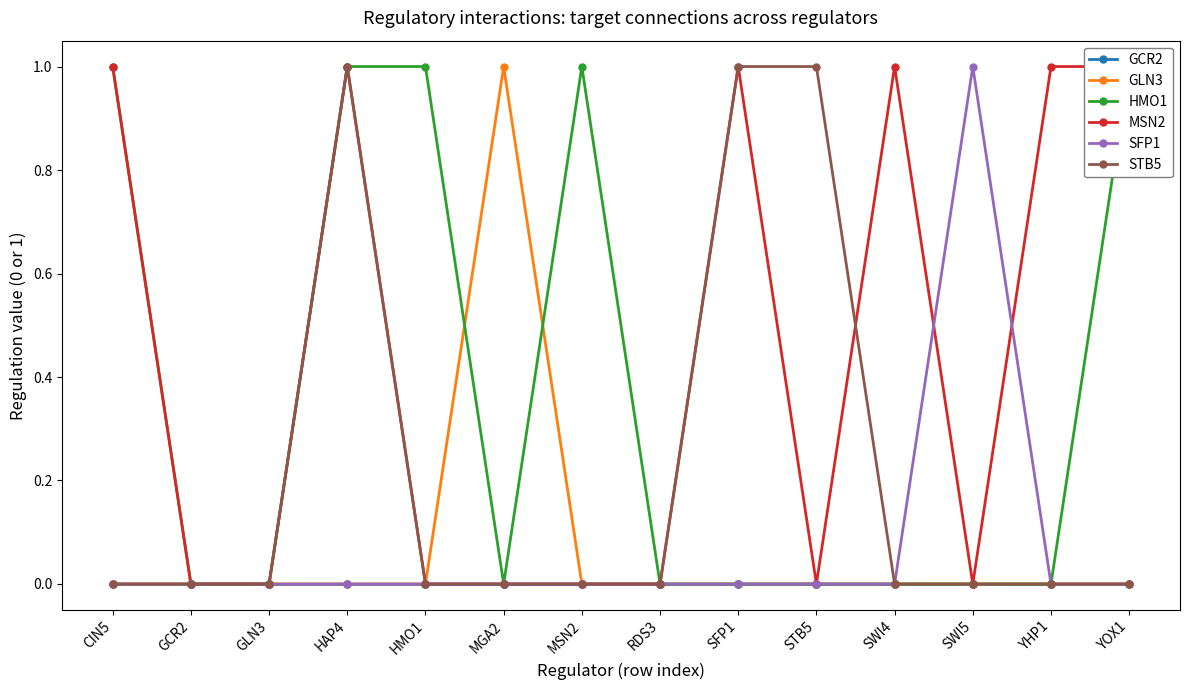

What is the label of the 3rd point from the right?

SWI5